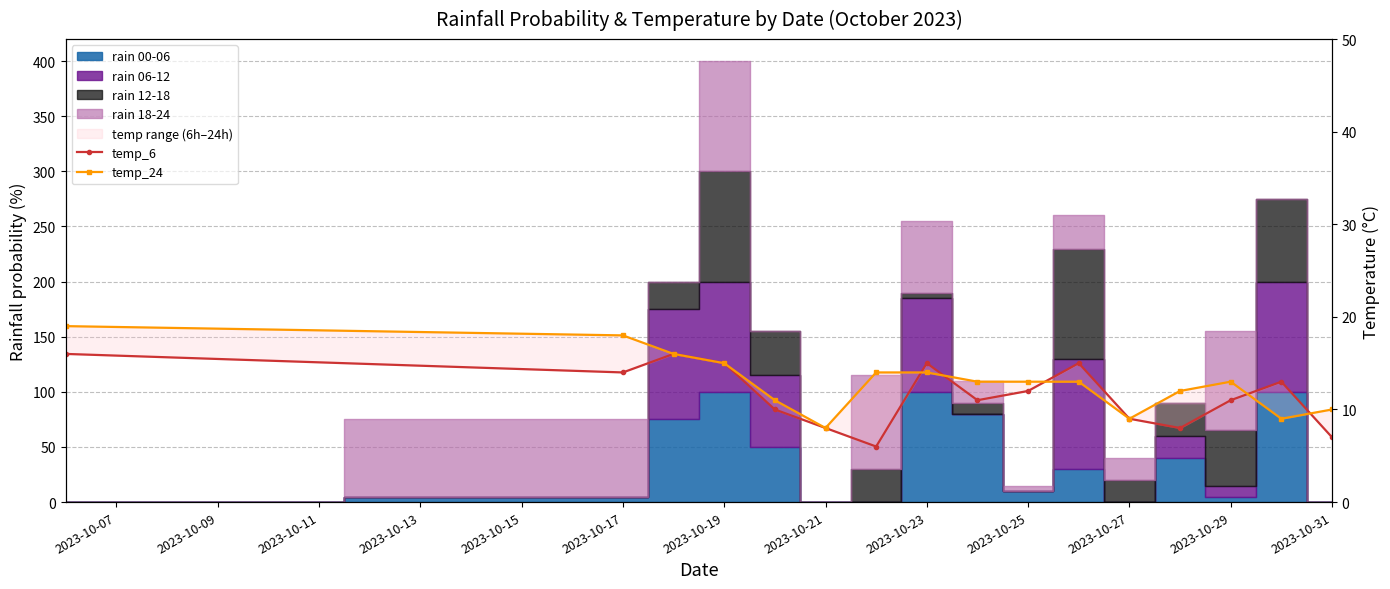

Which series ends up on top after the final intersection of temp_24 and temp_6?

temp_24